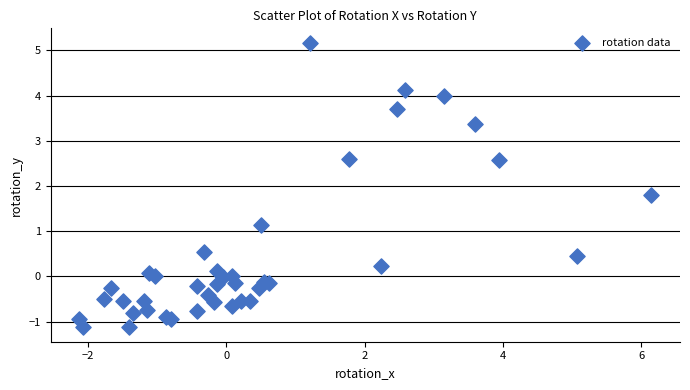

What Y value in the scatter plot is closest to 2?

1.8